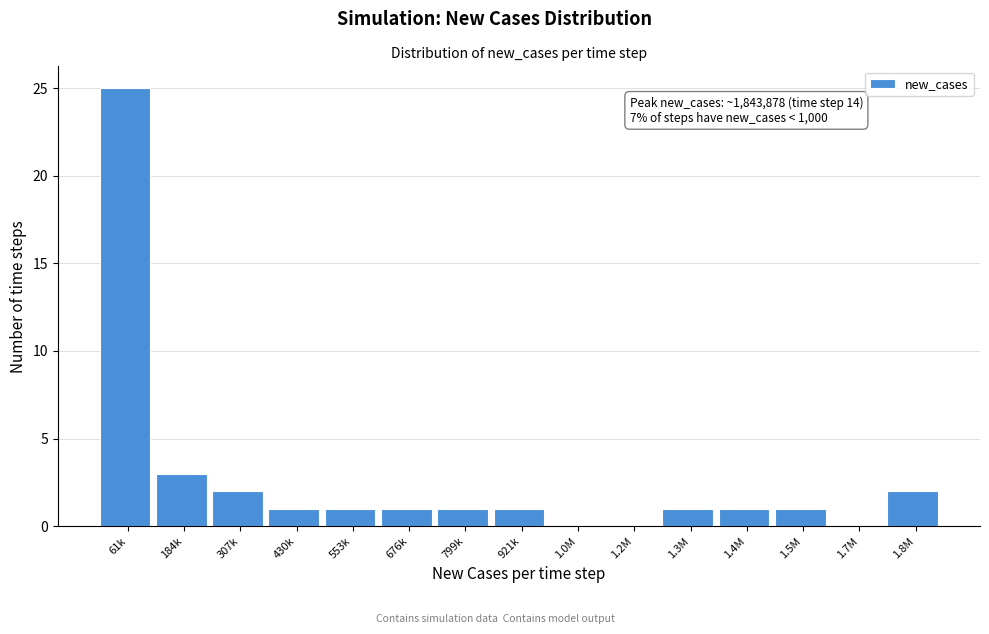

Reading left to right, what are all the values shown in this chart?

61k=25	184k=3	307k=2	430k=1	553k=1	676k=1	799k=1	921k=1	1.0M=0	1.2M=0	1.3M=1	1.4M=1	1.5M=1	1.7M=0	1.8M=2